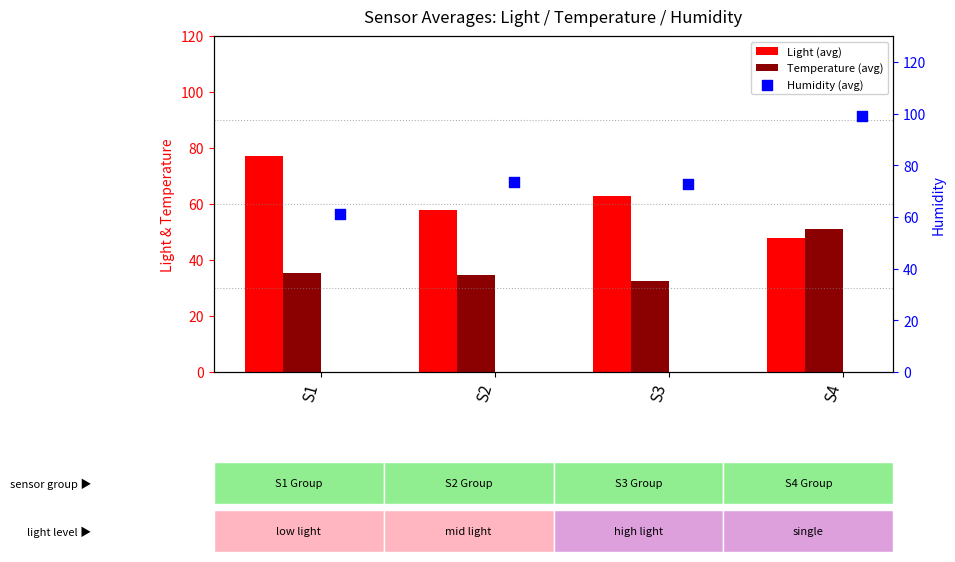

At how many categories does at least one series exceed 33?

4